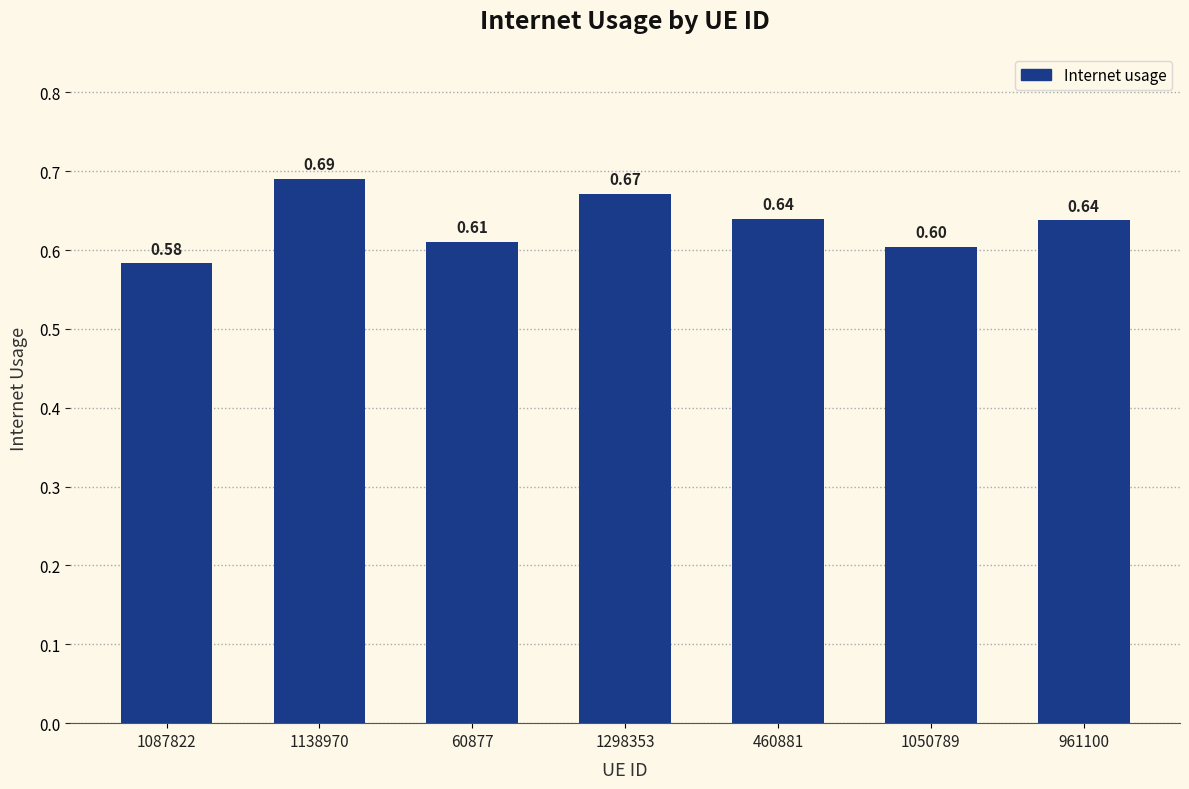

What is the change in value from 1138970 to 60877?

-0.1